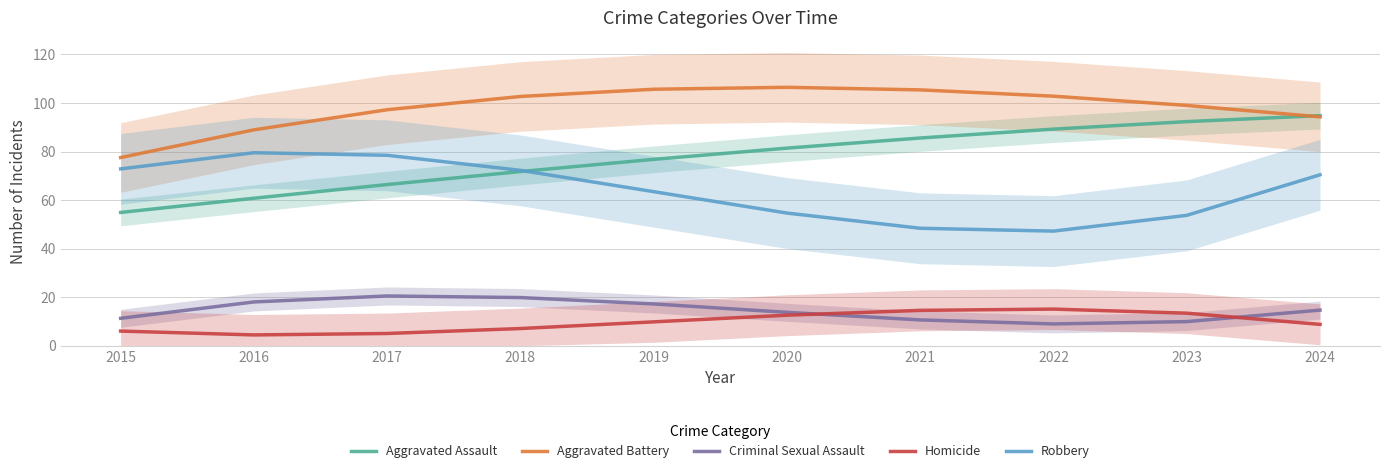

What is the total value across all series at 2015?

222.7